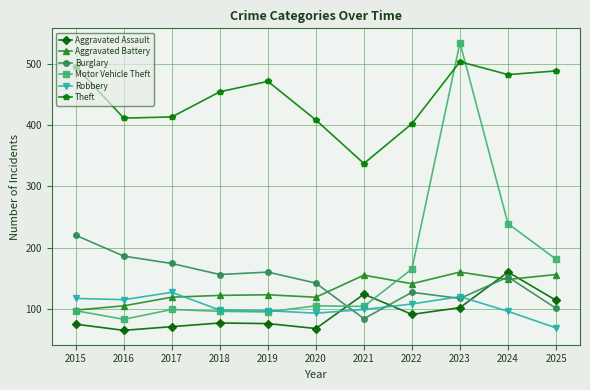

In Theft, how many points are higher than both neighbors (excluding endpoints)?

2